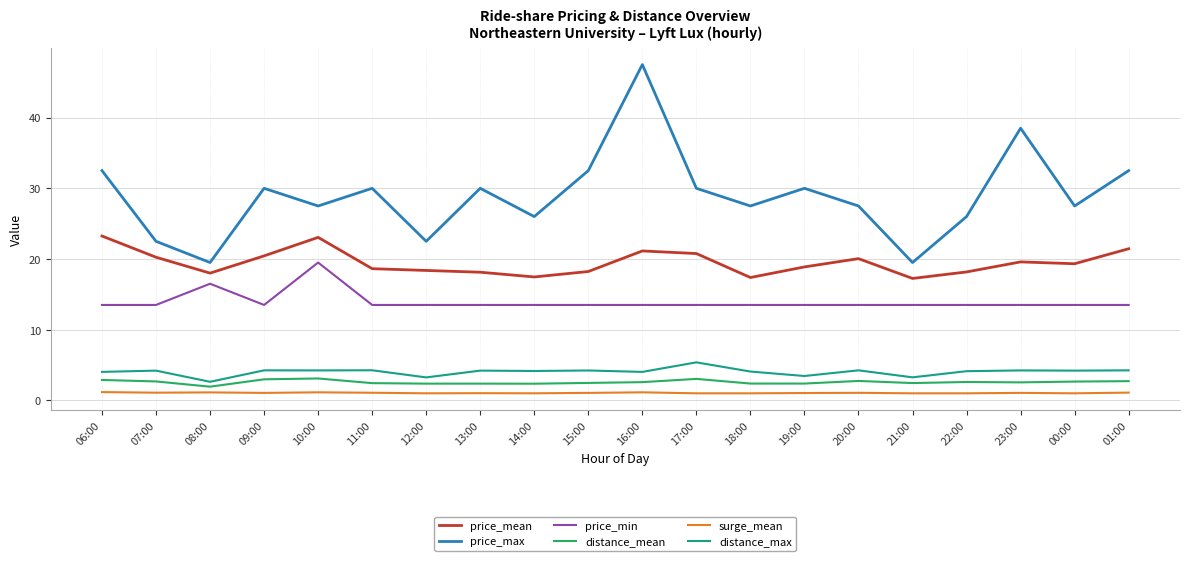

What is the spread (max minus min) of values at 14:00?

25.0